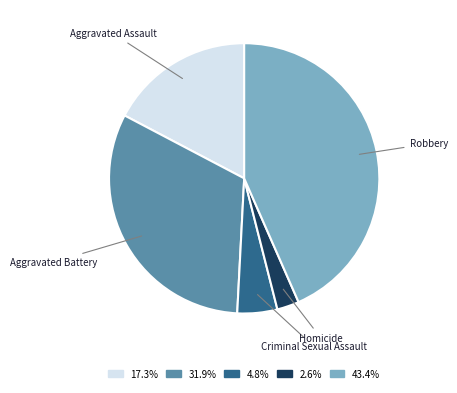

How many segments does this pie chart have?

5